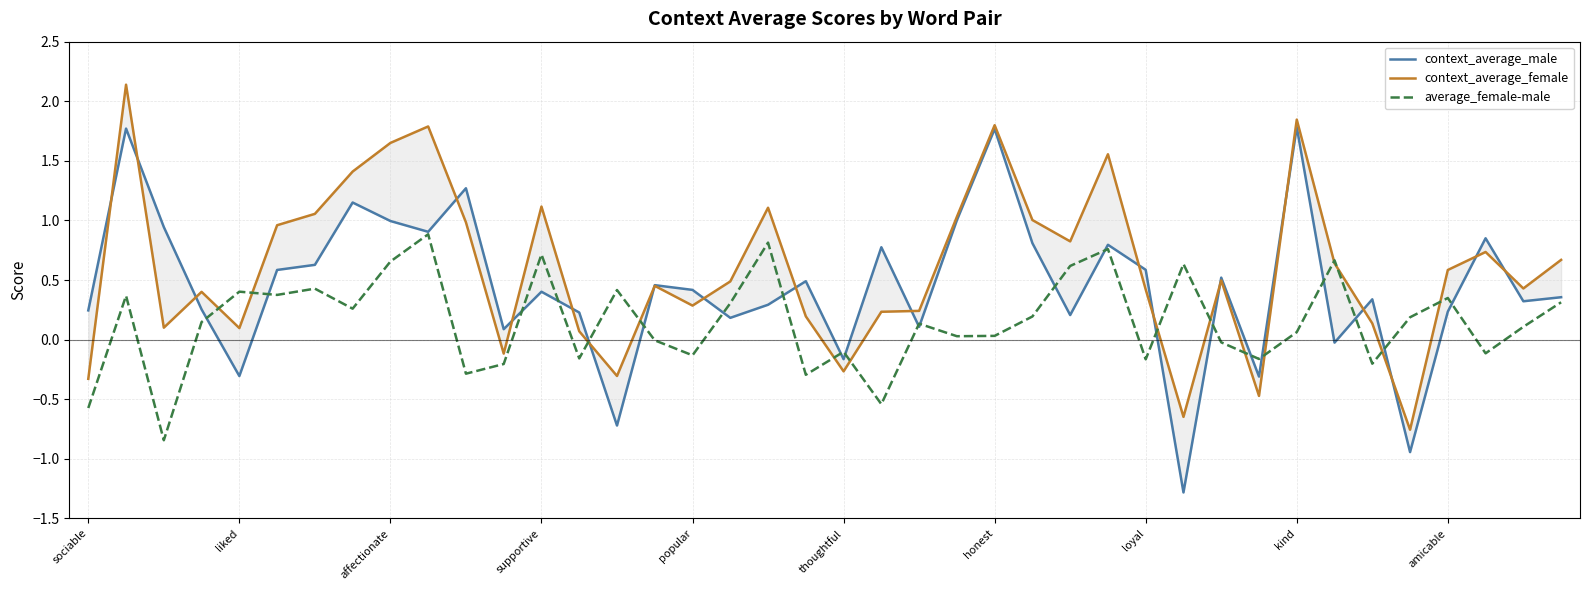

What is the maximum value for average_female-male?

0.9